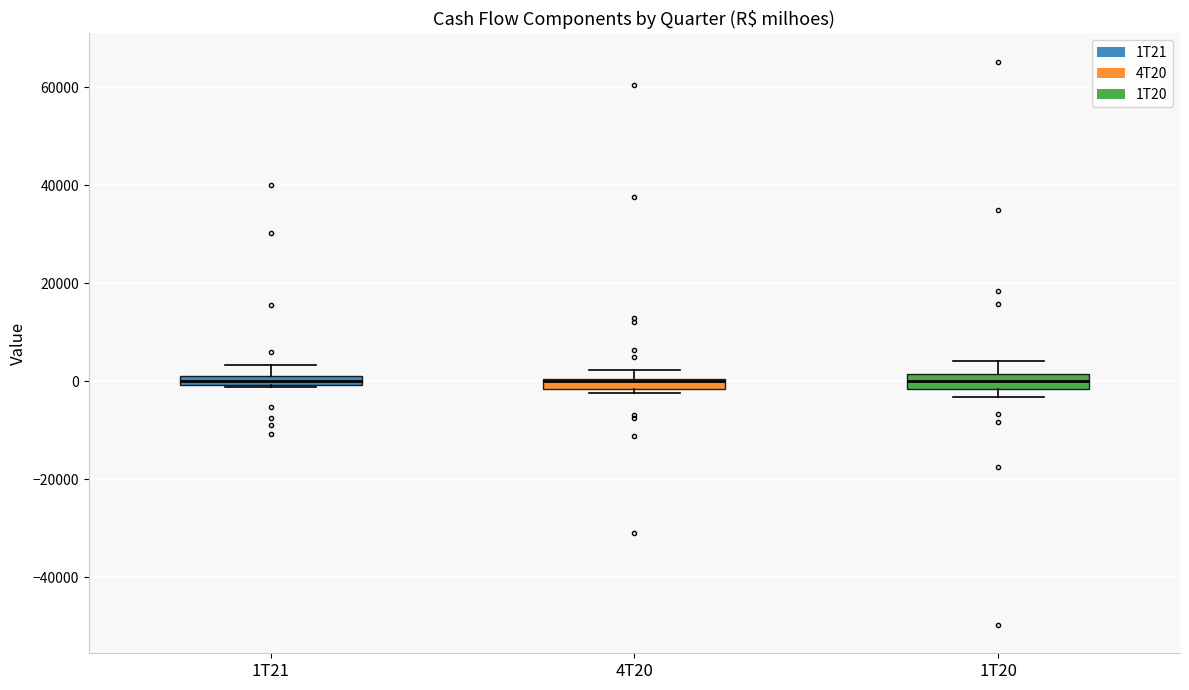

Where is the upper edge of the box for 4T20 on the y-axis? The values are not printed on the chart, so give them approximately, as read against the axis.

0